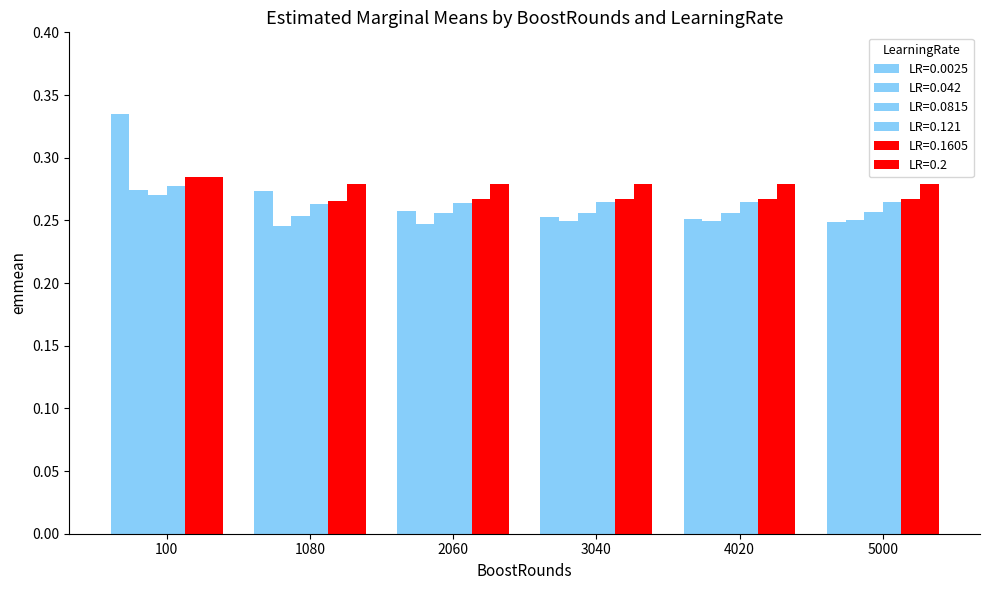

Where is LR=0.121 nearest to the value 0?

1080